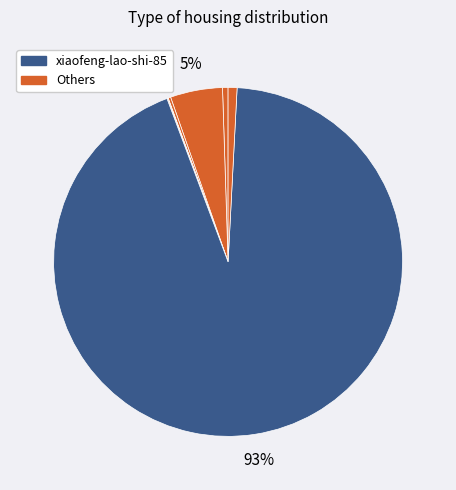

Count the number of slices in the pie.

7